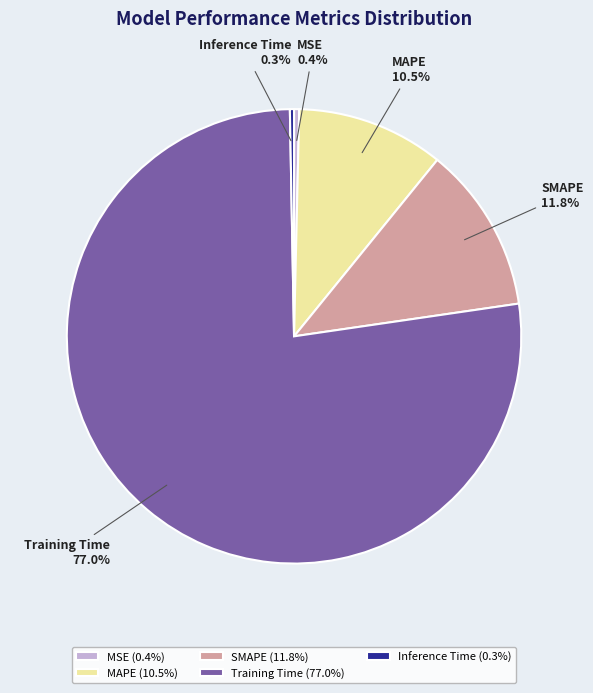

Count the number of slices in the pie.

5